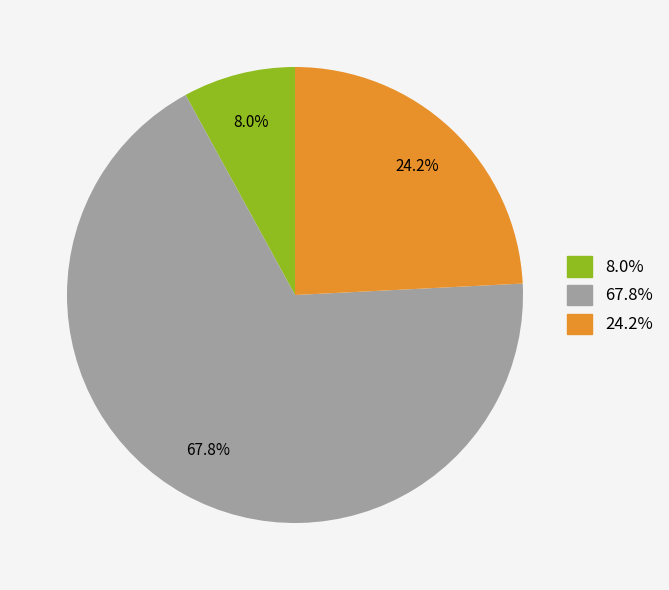

Is there any slice that represents more than half of the pie?

Yes